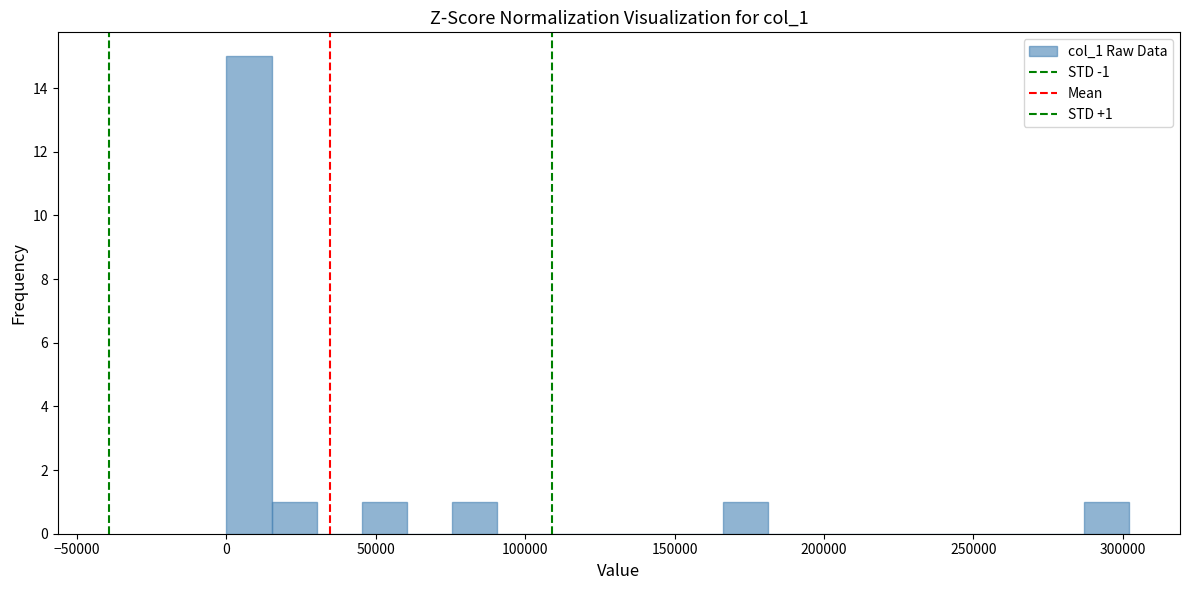

Read against the x-axis, roughly where is the centre of the tallest bar?

10000